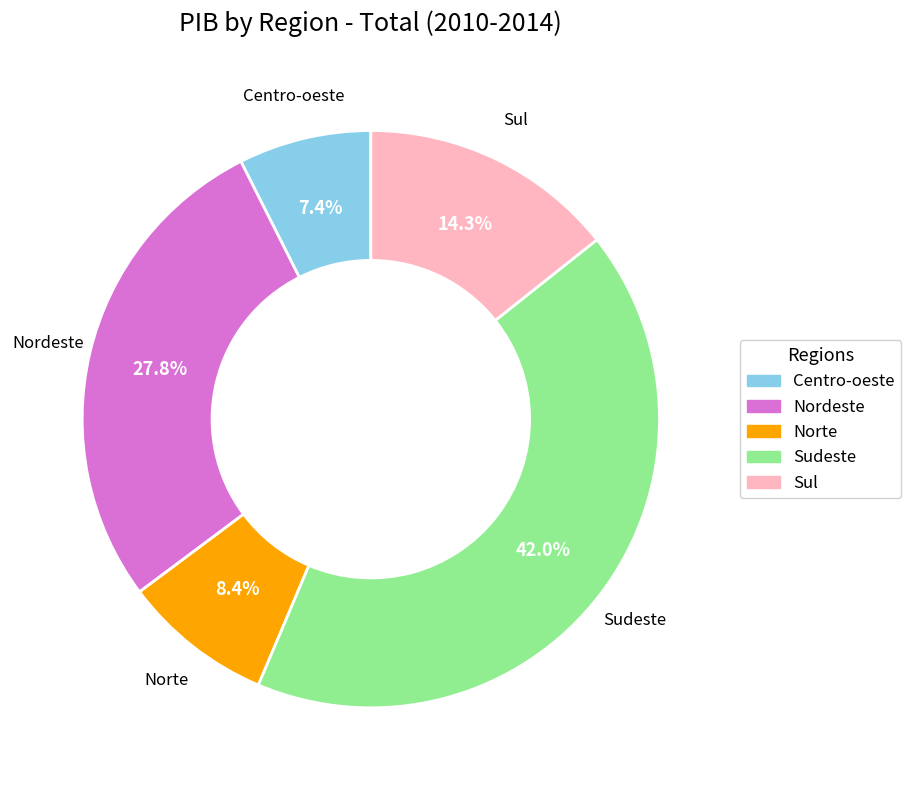

What portion of the pie excludes Norte?

91.6%